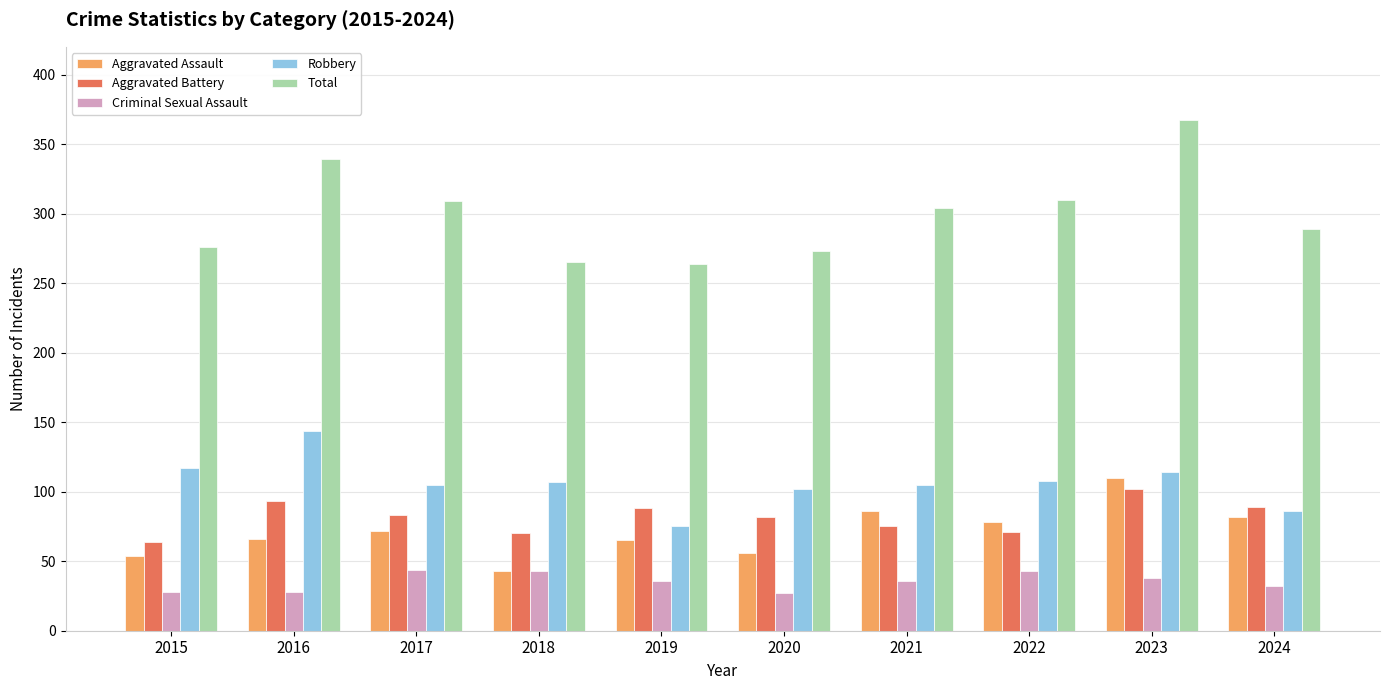

What is the sum of the Criminal Sexual Assault values at 2016 and 2018?

71